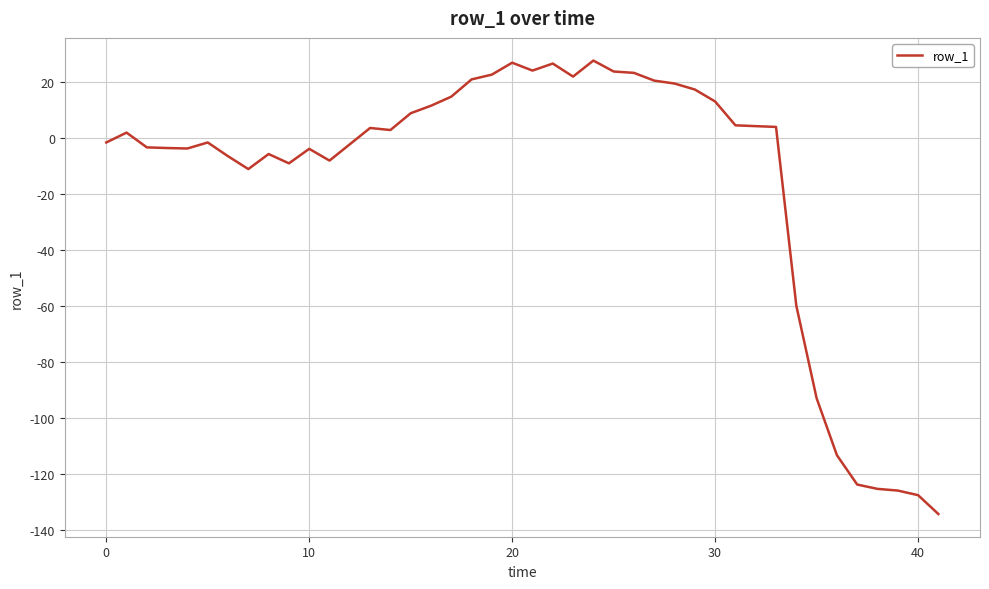

Count the number of data series in this chart.

1